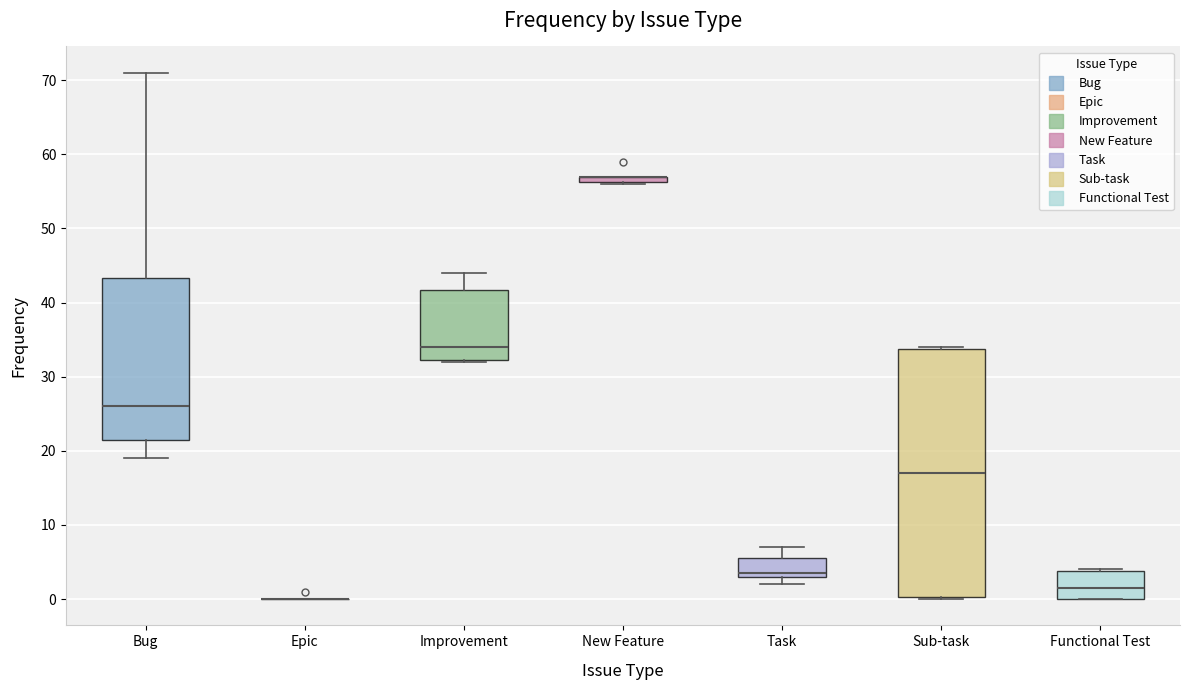

Comparing the boxes themselves (not the whiskers), which one is the tallest?

Sub-task